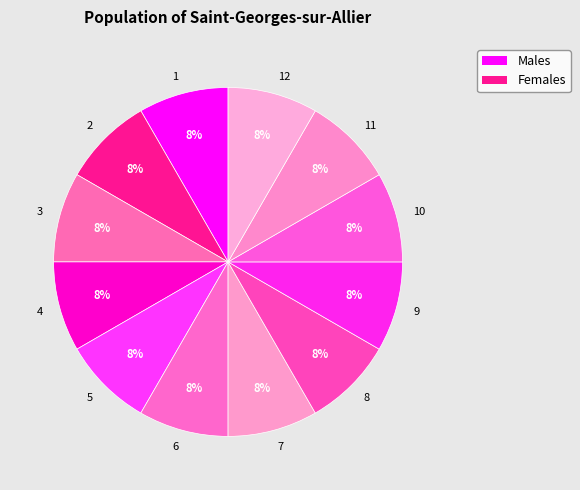

Is the sum of 12 and 1 greater than half?

No